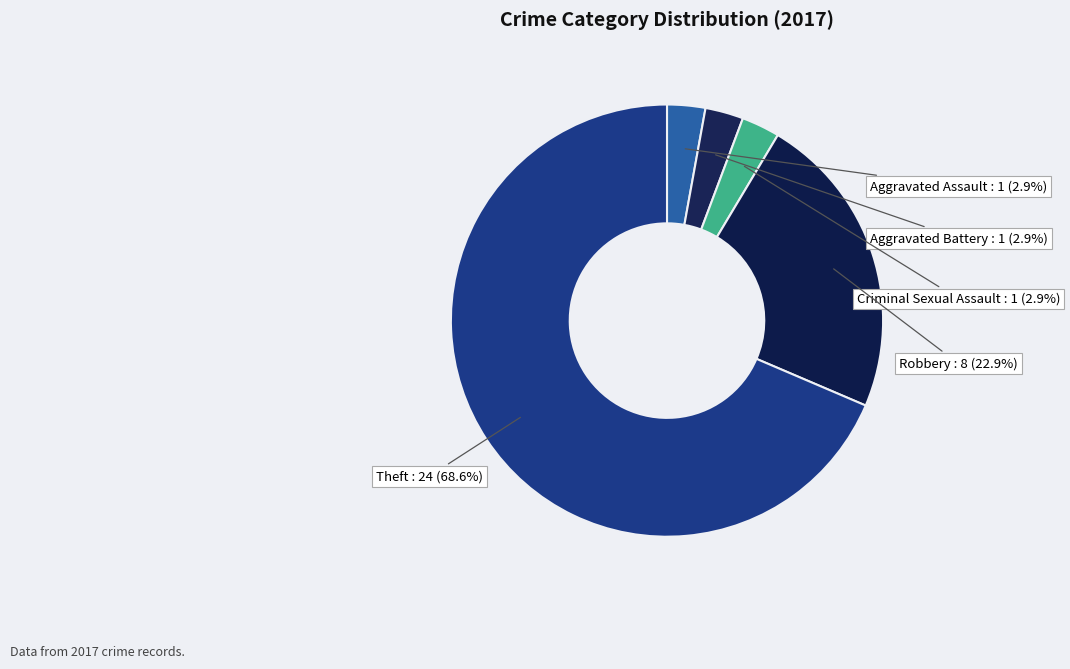

How many slices are in this pie chart?

5